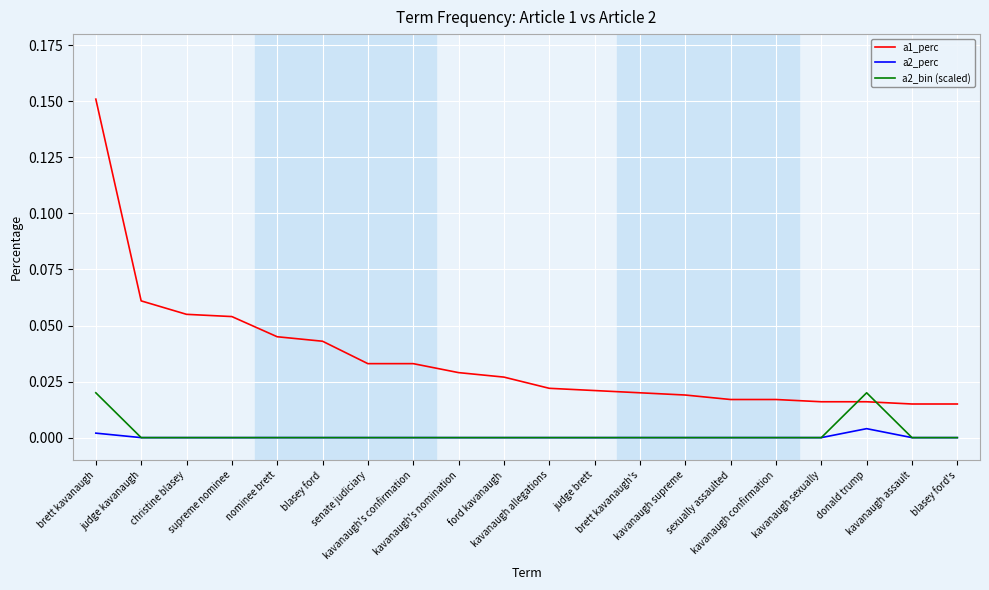

Rank the series by their maximum value, from highest to lowest.

a1_perc, a2_bin (scaled), a2_perc